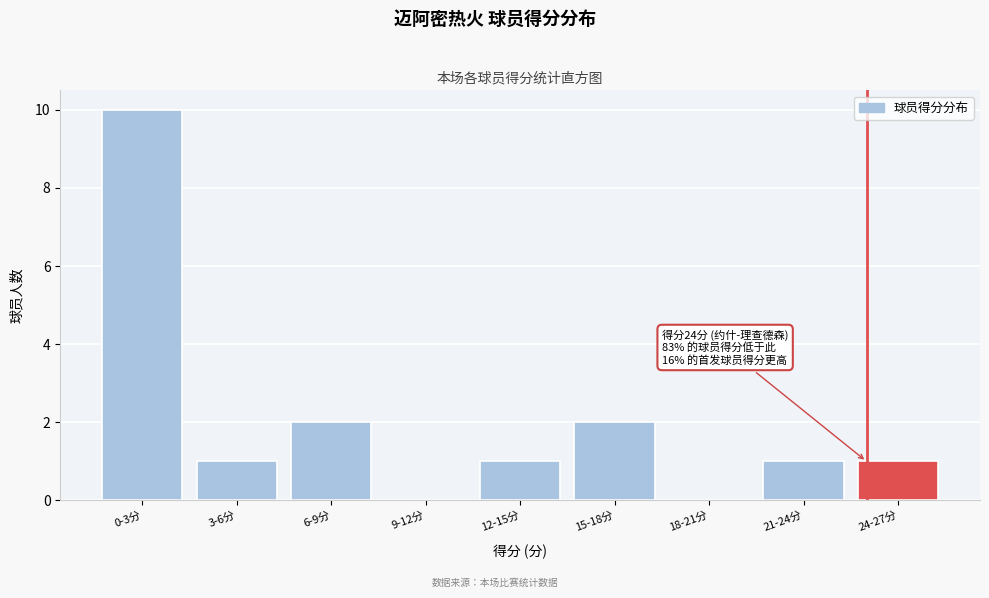

Reading right to left, what are all the values shown in this chart?

24-27分=1	21-24分=1	18-21分=0	15-18分=2	12-15分=1	9-12分=0	6-9分=2	3-6分=1	0-3分=10